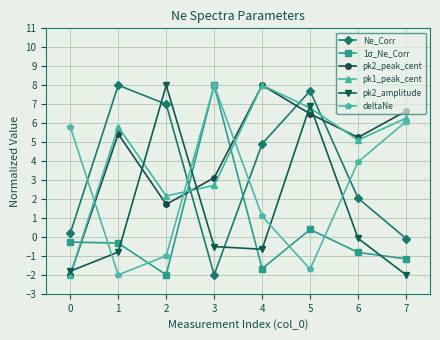

What is the difference between the highest and lowest values at 2?

10.0